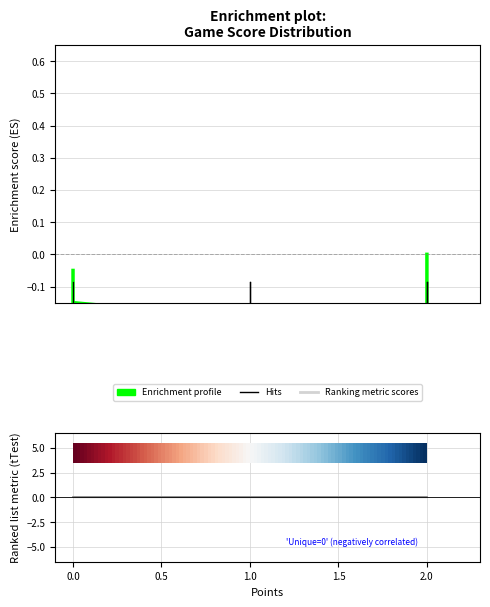

How many lines are shown in the chart?

2